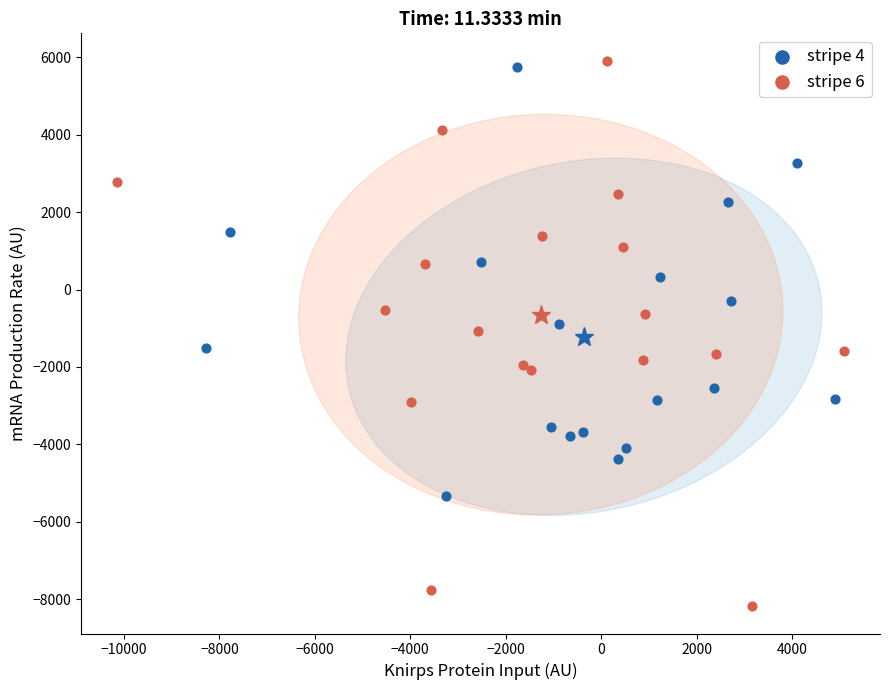

Which series contains the highest Y value?

stripe 6